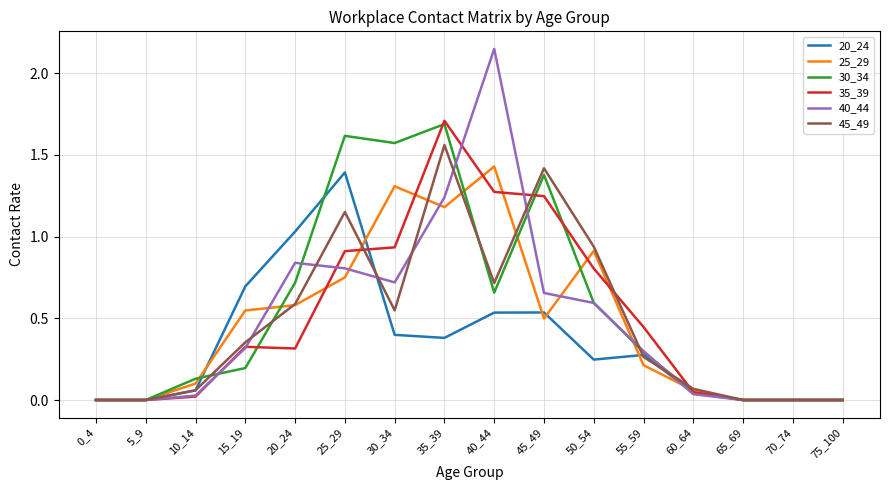

Is it true that 30_34 equals 0.1 at 15_19?

False